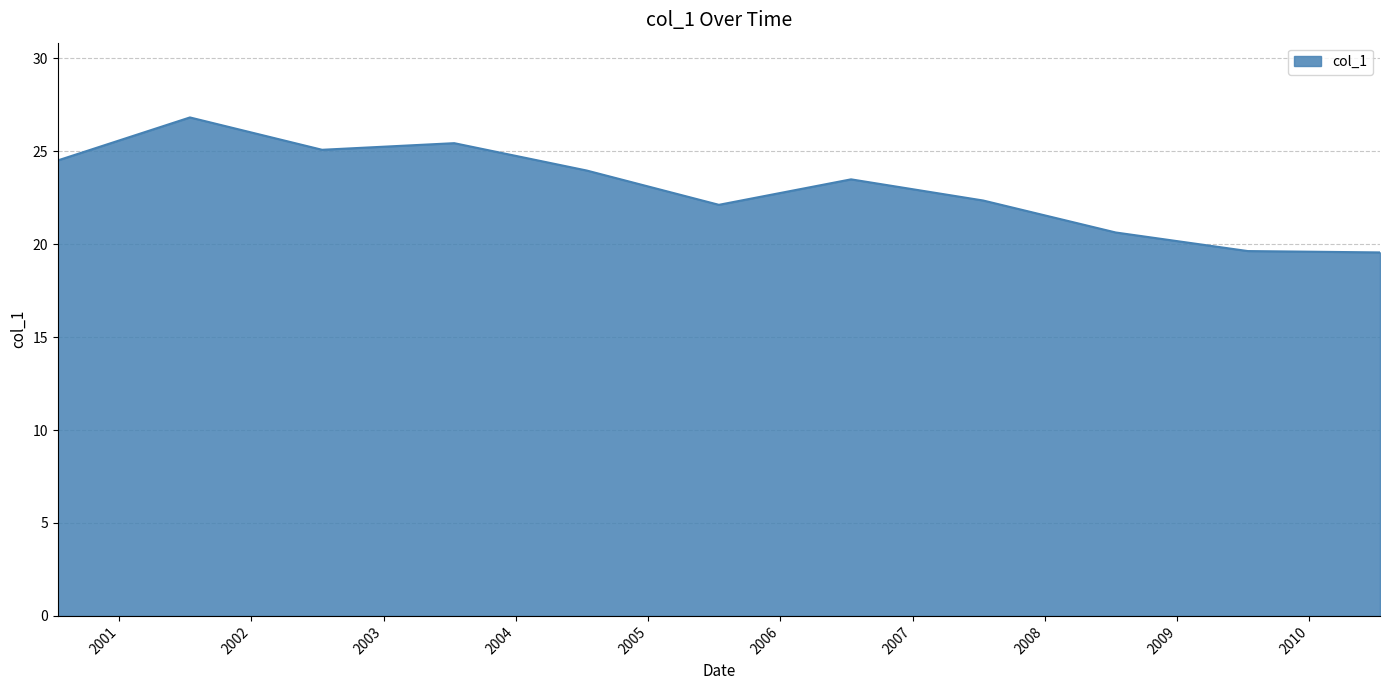

Reading left to right, transcribe all the data shown in this chart.

24.5	26.8	25.1	25.4	24.0	22.1	23.5	22.3	20.6	19.6	19.6